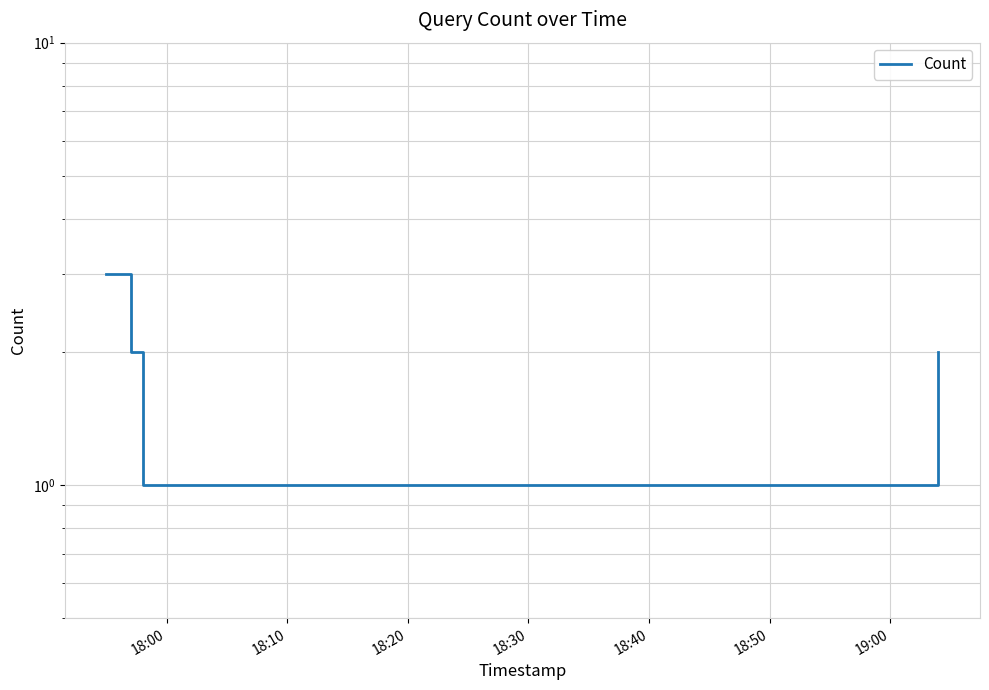

The chart shows a value of 0 at 18:00. True or false?

False